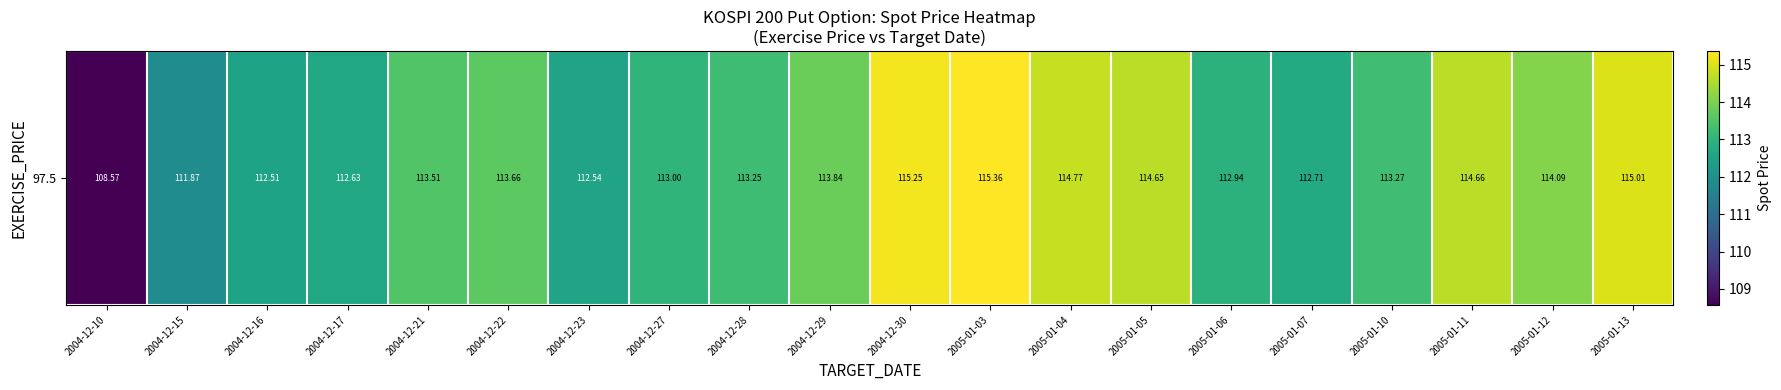

Is it true that the value at 2005-01-12 is 30.1?

False